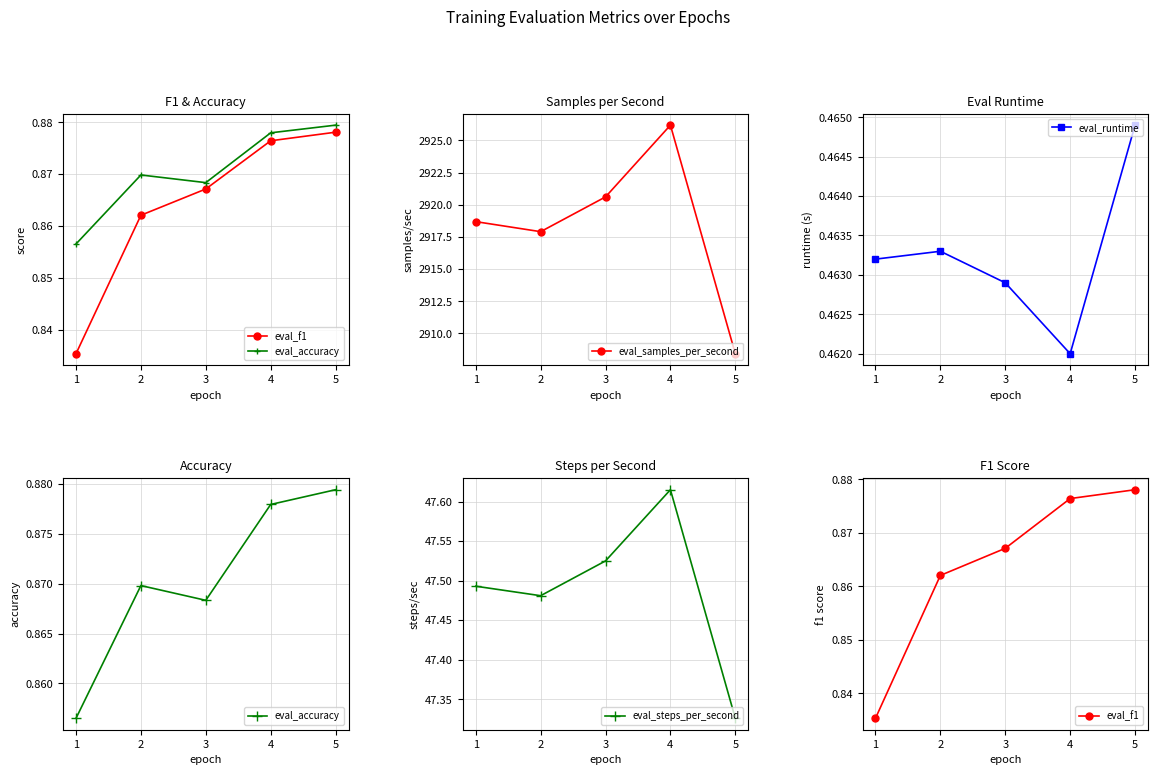

What are all the series names shown in the legend?

eval_f1, eval_accuracy, eval_samples_per_second, eval_runtime, eval_steps_per_second